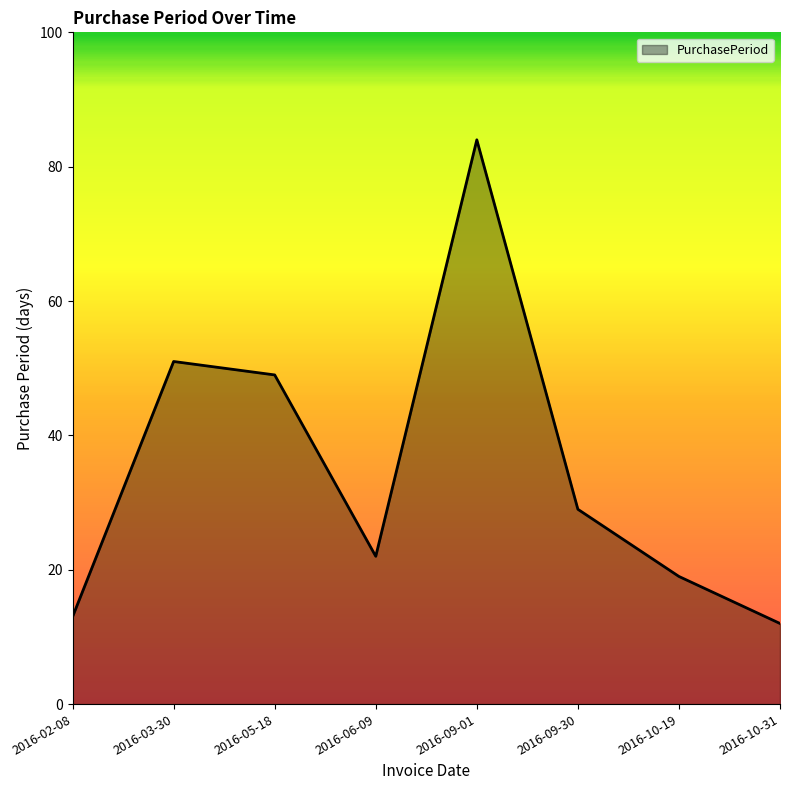

What position from the right is 2016-05-18?

6